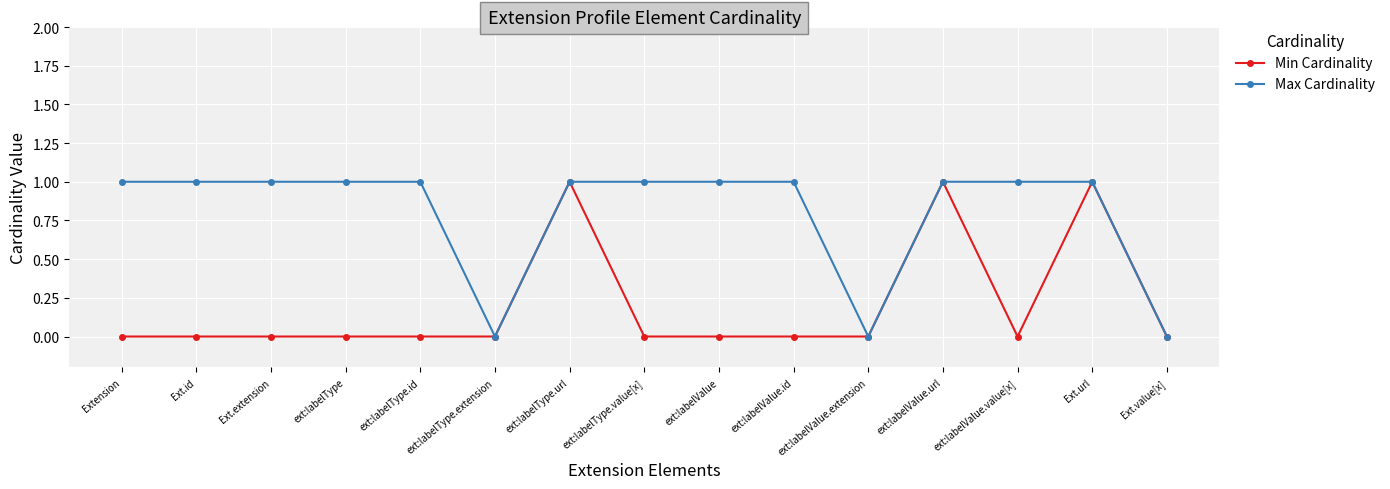

Is it true that Min Cardinality equals 2 at ext:labelValue.url?

False